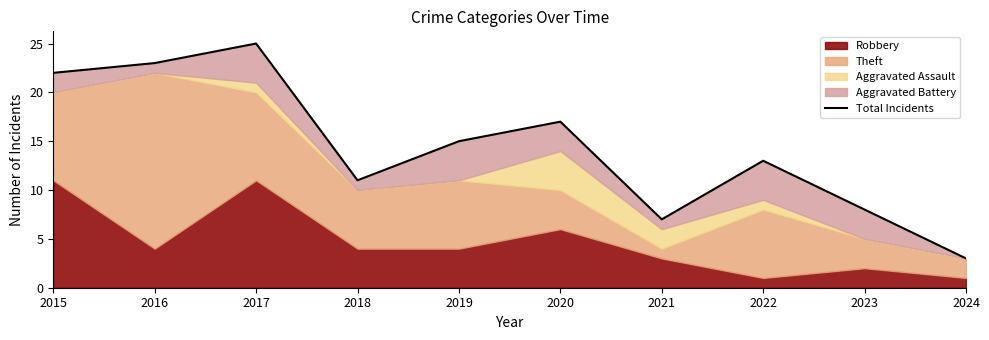

What is the difference between the maximum and minimum values?

22